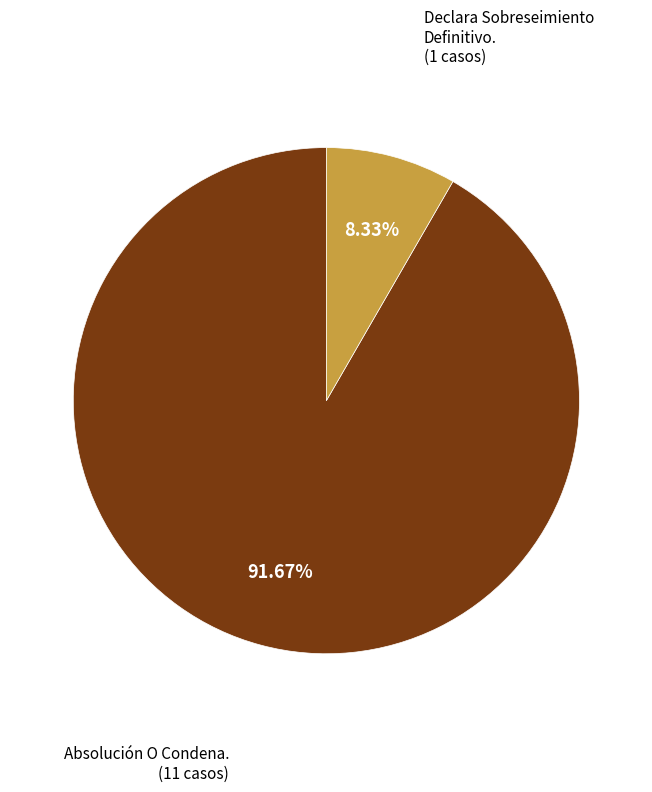

Is there a majority slice in this chart?

Yes